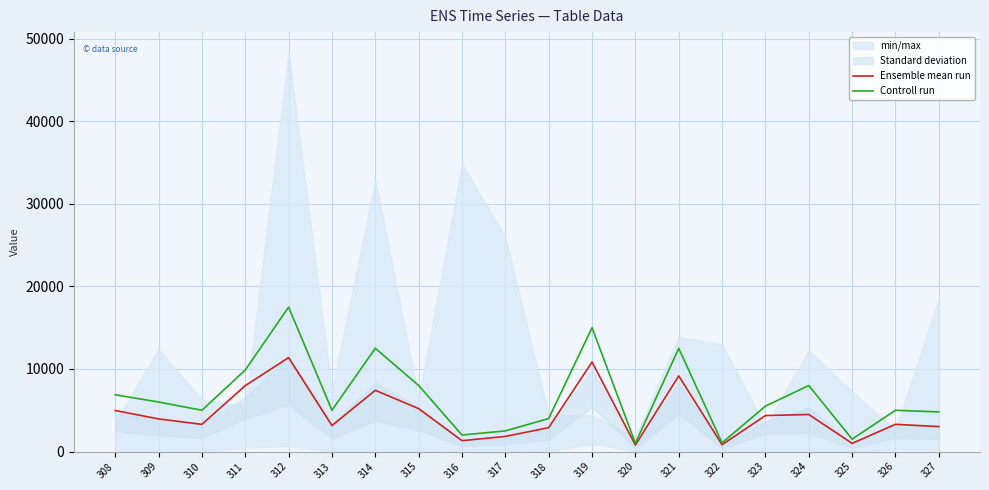

True or false: Controll run and Ensemble mean run cross at least once.

False